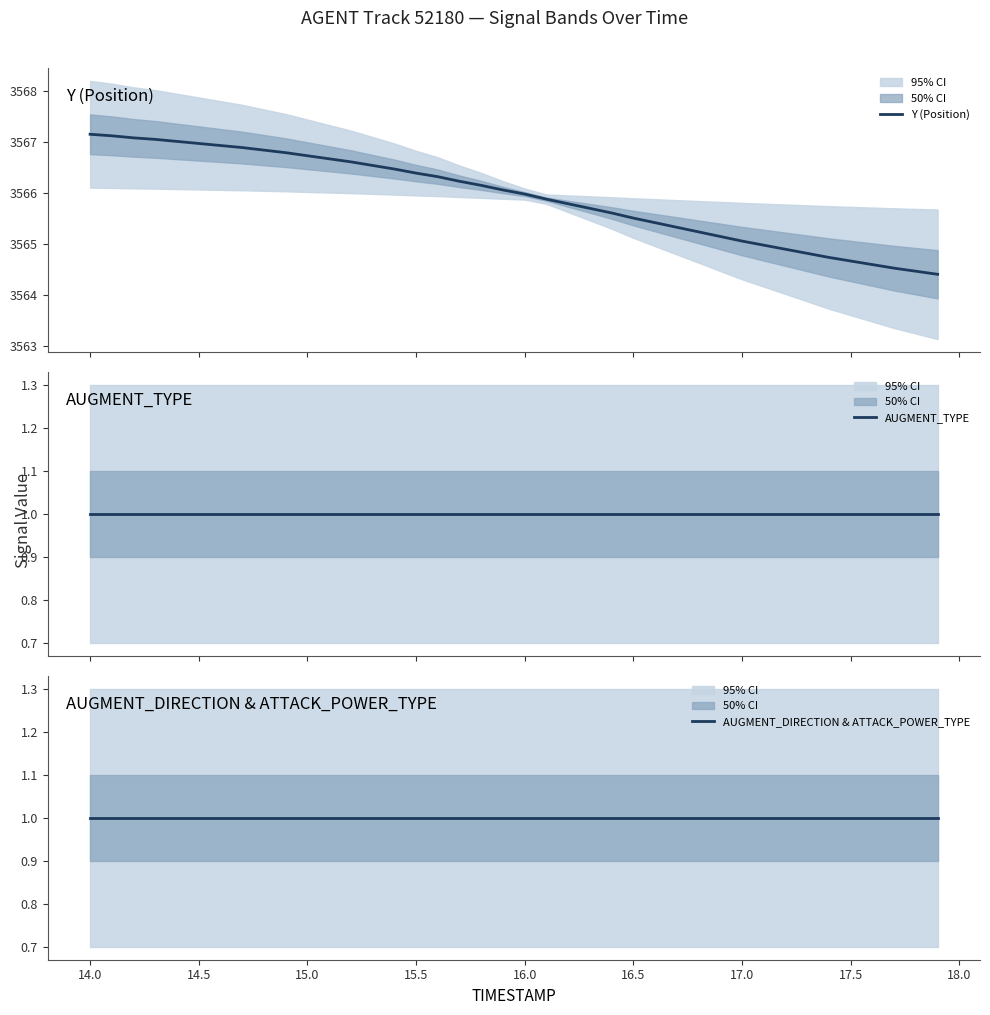

The value of AUGMENT_DIRECTION & ATTACK_POWER_TYPE at 16.5 is 1.0. True or false?

True